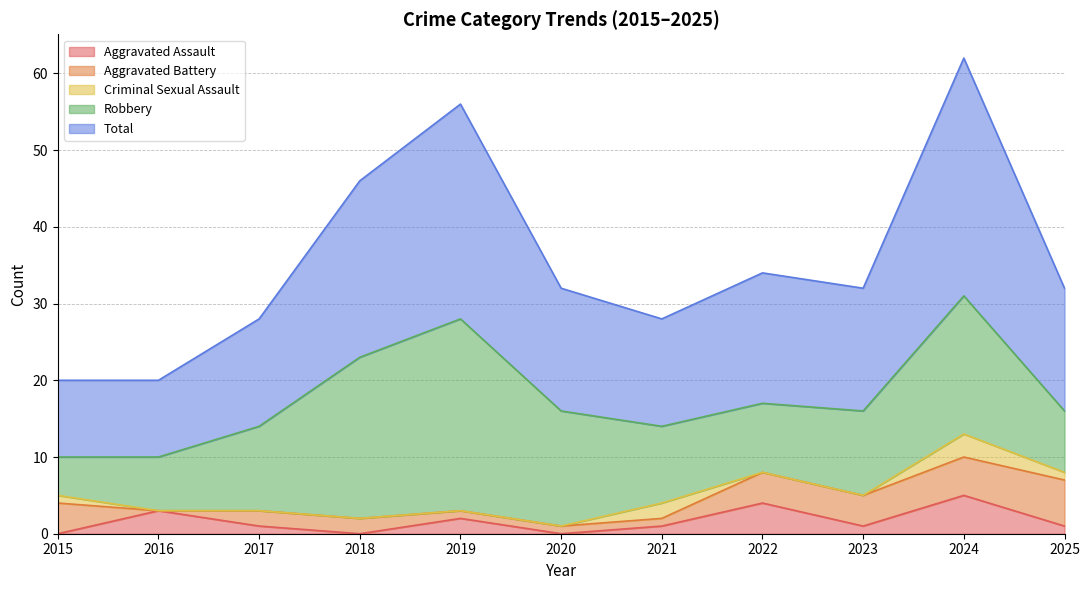

Where is Total nearest to the value 20?

2018